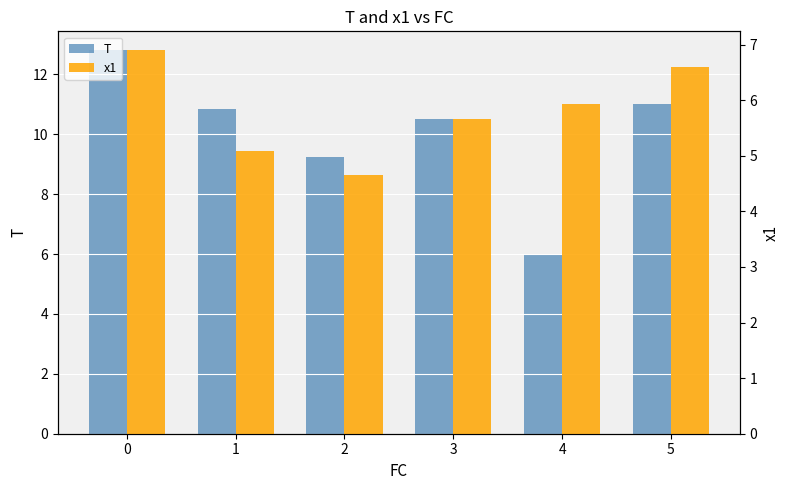

How many groups of bars are there?

6